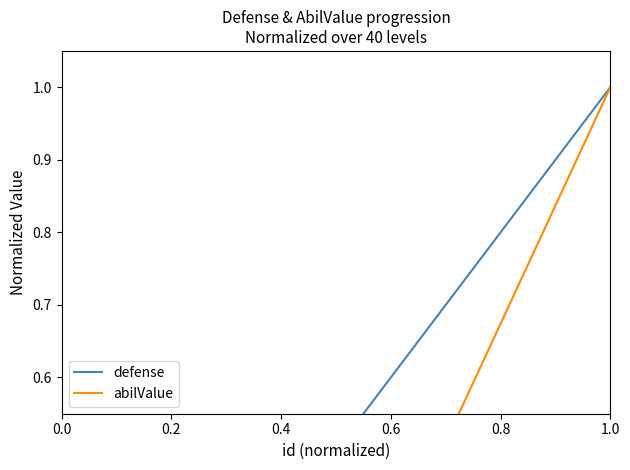

True or false: abilValue has more than 0 interior local peaks.

False